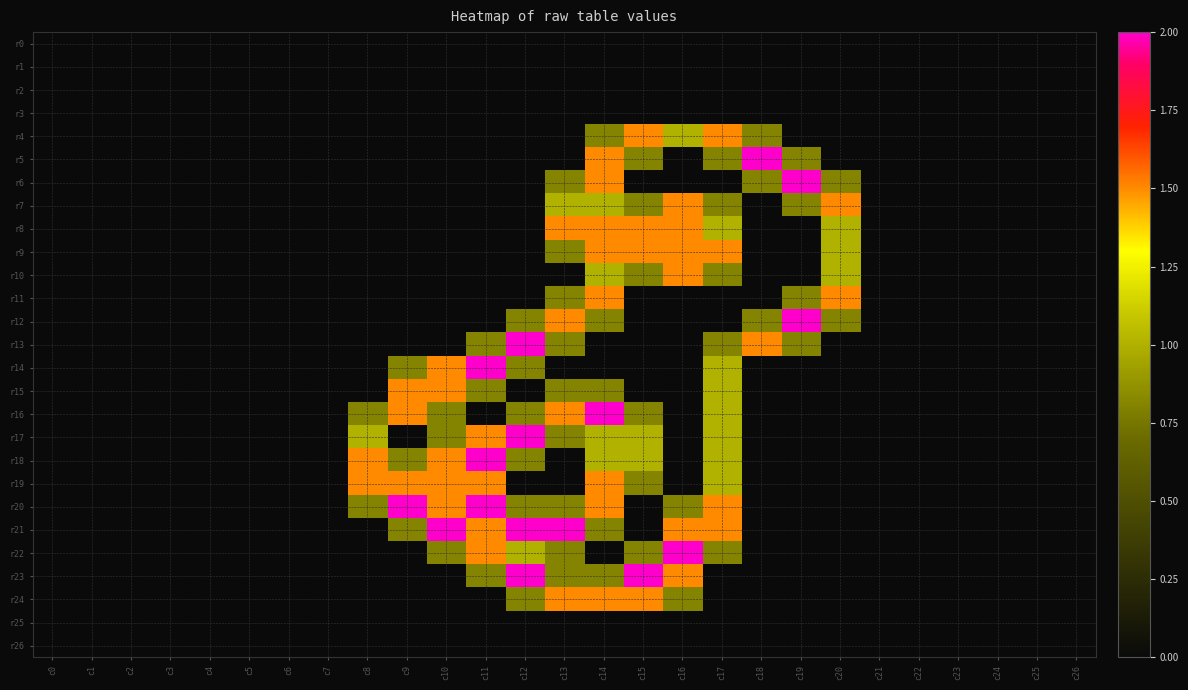

Reading left to right, what are all the values shown in this chart?

r0: c0=0.0	c1=0.0	c2=0.0	c3=0.0	c4=0.0	c5=0.0	c6=0.0	c7=0.0	c8=0.0	c9=0.0	c10=0.0	c11=0.0	c12=0.0	c13=0.0	c14=0.0	c15=0.0	c16=0.0	c17=0.0	c18=0.0	c19=0.0	c20=0.0	c21=0.0	c22=0.0	c23=0.0	c24=0.0	c25=0.0	c26=0.0
r1: c0=0.0	c1=0.0	c2=0.0	c3=0.0	c4=0.0	c5=0.0	c6=0.0	c7=0.0	c8=0.0	c9=0.0	c10=0.0	c11=0.0	c12=0.0	c13=0.0	c14=0.0	c15=0.0	c16=0.0	c17=0.0	c18=0.0	c19=0.0	c20=0.0	c21=0.0	c22=0.0	c23=0.0	c24=0.0	c25=0.0	c26=0.0
r2: c0=0.0	c1=0.0	c2=0.0	c3=0.0	c4=0.0	c5=0.0	c6=0.0	c7=0.0	c8=0.0	c9=0.0	c10=0.0	c11=0.0	c12=0.0	c13=0.0	c14=0.0	c15=0.0	c16=0.0	c17=0.0	c18=0.0	c19=0.0	c20=0.0	c21=0.0	c22=0.0	c23=0.0	c24=0.0	c25=0.0	c26=0.0
r3: c0=0.0	c1=0.0	c2=0.0	c3=0.0	c4=0.0	c5=0.0	c6=0.0	c7=0.0	c8=0.0	c9=0.0	c10=0.0	c11=0.0	c12=0.0	c13=0.0	c14=0.0	c15=0.0	c16=0.0	c17=0.0	c18=0.0	c19=0.0	c20=0.0	c21=0.0	c22=0.0	c23=0.0	c24=0.0	c25=0.0	c26=0.0
r4: c0=0.0	c1=0.0	c2=0.0	c3=0.0	c4=0.0	c5=0.0	c6=0.0	c7=0.0	c8=0.0	c9=0.0	c10=0.0	c11=0.0	c12=0.0	c13=0.0	c14=0.8	c15=1.5	c16=1.0	c17=1.5	c18=0.8	c19=0.0	c20=0.0	c21=0.0	c22=0.0	c23=0.0	c24=0.0	c25=0.0	c26=0.0
r5: c0=0.0	c1=0.0	c2=0.0	c3=0.0	c4=0.0	c5=0.0	c6=0.0	c7=0.0	c8=0.0	c9=0.0	c10=0.0	c11=0.0	c12=0.0	c13=0.0	c14=1.5	c15=0.8	c16=0.0	c17=0.8	c18=2.0	c19=0.8	c20=0.0	c21=0.0	c22=0.0	c23=0.0	c24=0.0	c25=0.0	c26=0.0
r6: c0=0.0	c1=0.0	c2=0.0	c3=0.0	c4=0.0	c5=0.0	c6=0.0	c7=0.0	c8=0.0	c9=0.0	c10=0.0	c11=0.0	c12=0.0	c13=0.8	c14=1.5	c15=0.0	c16=0.0	c17=0.0	c18=0.8	c19=2.0	c20=0.8	c21=0.0	c22=0.0	c23=0.0	c24=0.0	c25=0.0	c26=0.0
r7: c0=0.0	c1=0.0	c2=0.0	c3=0.0	c4=0.0	c5=0.0	c6=0.0	c7=0.0	c8=0.0	c9=0.0	c10=0.0	c11=0.0	c12=0.0	c13=1.0	c14=1.0	c15=0.8	c16=1.5	c17=0.8	c18=0.0	c19=0.8	c20=1.5	c21=0.0	c22=0.0	c23=0.0	c24=0.0	c25=0.0	c26=0.0
r8: c0=0.0	c1=0.0	c2=0.0	c3=0.0	c4=0.0	c5=0.0	c6=0.0	c7=0.0	c8=0.0	c9=0.0	c10=0.0	c11=0.0	c12=0.0	c13=1.5	c14=1.5	c15=1.5	c16=1.5	c17=1.0	c18=0.0	c19=0.0	c20=1.0	c21=0.0	c22=0.0	c23=0.0	c24=0.0	c25=0.0	c26=0.0
r9: c0=0.0	c1=0.0	c2=0.0	c3=0.0	c4=0.0	c5=0.0	c6=0.0	c7=0.0	c8=0.0	c9=0.0	c10=0.0	c11=0.0	c12=0.0	c13=0.8	c14=1.5	c15=1.5	c16=1.5	c17=1.5	c18=0.0	c19=0.0	c20=1.0	c21=0.0	c22=0.0	c23=0.0	c24=0.0	c25=0.0	c26=0.0
r10: c0=0.0	c1=0.0	c2=0.0	c3=0.0	c4=0.0	c5=0.0	c6=0.0	c7=0.0	c8=0.0	c9=0.0	c10=0.0	c11=0.0	c12=0.0	c13=0.0	c14=1.0	c15=0.8	c16=1.5	c17=0.8	c18=0.0	c19=0.0	c20=1.0	c21=0.0	c22=0.0	c23=0.0	c24=0.0	c25=0.0	c26=0.0
r11: c0=0.0	c1=0.0	c2=0.0	c3=0.0	c4=0.0	c5=0.0	c6=0.0	c7=0.0	c8=0.0	c9=0.0	c10=0.0	c11=0.0	c12=0.0	c13=0.8	c14=1.5	c15=0.0	c16=0.0	c17=0.0	c18=0.0	c19=0.8	c20=1.5	c21=0.0	c22=0.0	c23=0.0	c24=0.0	c25=0.0	c26=0.0
r12: c0=0.0	c1=0.0	c2=0.0	c3=0.0	c4=0.0	c5=0.0	c6=0.0	c7=0.0	c8=0.0	c9=0.0	c10=0.0	c11=0.0	c12=0.8	c13=1.5	c14=0.8	c15=0.0	c16=0.0	c17=0.0	c18=0.8	c19=2.0	c20=0.8	c21=0.0	c22=0.0	c23=0.0	c24=0.0	c25=0.0	c26=0.0
r13: c0=0.0	c1=0.0	c2=0.0	c3=0.0	c4=0.0	c5=0.0	c6=0.0	c7=0.0	c8=0.0	c9=0.0	c10=0.0	c11=0.8	c12=2.0	c13=0.8	c14=0.0	c15=0.0	c16=0.0	c17=0.8	c18=1.5	c19=0.8	c20=0.0	c21=0.0	c22=0.0	c23=0.0	c24=0.0	c25=0.0	c26=0.0
r14: c0=0.0	c1=0.0	c2=0.0	c3=0.0	c4=0.0	c5=0.0	c6=0.0	c7=0.0	c8=0.0	c9=0.8	c10=1.5	c11=2.0	c12=0.8	c13=0.0	c14=0.0	c15=0.0	c16=0.0	c17=1.0	c18=0.0	c19=0.0	c20=0.0	c21=0.0	c22=0.0	c23=0.0	c24=0.0	c25=0.0	c26=0.0
r15: c0=0.0	c1=0.0	c2=0.0	c3=0.0	c4=0.0	c5=0.0	c6=0.0	c7=0.0	c8=0.0	c9=1.5	c10=1.5	c11=0.8	c12=0.0	c13=0.8	c14=0.8	c15=0.0	c16=0.0	c17=1.0	c18=0.0	c19=0.0	c20=0.0	c21=0.0	c22=0.0	c23=0.0	c24=0.0	c25=0.0	c26=0.0
r16: c0=0.0	c1=0.0	c2=0.0	c3=0.0	c4=0.0	c5=0.0	c6=0.0	c7=0.0	c8=0.8	c9=1.5	c10=0.8	c11=0.0	c12=0.8	c13=1.5	c14=2.0	c15=0.8	c16=0.0	c17=1.0	c18=0.0	c19=0.0	c20=0.0	c21=0.0	c22=0.0	c23=0.0	c24=0.0	c25=0.0	c26=0.0
r17: c0=0.0	c1=0.0	c2=0.0	c3=0.0	c4=0.0	c5=0.0	c6=0.0	c7=0.0	c8=1.0	c9=0.0	c10=0.8	c11=1.5	c12=2.0	c13=0.8	c14=1.0	c15=1.0	c16=0.0	c17=1.0	c18=0.0	c19=0.0	c20=0.0	c21=0.0	c22=0.0	c23=0.0	c24=0.0	c25=0.0	c26=0.0
r18: c0=0.0	c1=0.0	c2=0.0	c3=0.0	c4=0.0	c5=0.0	c6=0.0	c7=0.0	c8=1.5	c9=0.8	c10=1.5	c11=2.0	c12=0.8	c13=0.0	c14=1.0	c15=1.0	c16=0.0	c17=1.0	c18=0.0	c19=0.0	c20=0.0	c21=0.0	c22=0.0	c23=0.0	c24=0.0	c25=0.0	c26=0.0
r19: c0=0.0	c1=0.0	c2=0.0	c3=0.0	c4=0.0	c5=0.0	c6=0.0	c7=0.0	c8=1.5	c9=1.5	c10=1.5	c11=1.5	c12=0.0	c13=0.0	c14=1.5	c15=0.8	c16=0.0	c17=1.0	c18=0.0	c19=0.0	c20=0.0	c21=0.0	c22=0.0	c23=0.0	c24=0.0	c25=0.0	c26=0.0
r20: c0=0.0	c1=0.0	c2=0.0	c3=0.0	c4=0.0	c5=0.0	c6=0.0	c7=0.0	c8=0.8	c9=2.0	c10=1.5	c11=2.0	c12=0.8	c13=0.8	c14=1.5	c15=0.0	c16=0.8	c17=1.5	c18=0.0	c19=0.0	c20=0.0	c21=0.0	c22=0.0	c23=0.0	c24=0.0	c25=0.0	c26=0.0
r21: c0=0.0	c1=0.0	c2=0.0	c3=0.0	c4=0.0	c5=0.0	c6=0.0	c7=0.0	c8=0.0	c9=0.8	c10=2.0	c11=1.5	c12=2.0	c13=2.0	c14=0.8	c15=0.0	c16=1.5	c17=1.5	c18=0.0	c19=0.0	c20=0.0	c21=0.0	c22=0.0	c23=0.0	c24=0.0	c25=0.0	c26=0.0
r22: c0=0.0	c1=0.0	c2=0.0	c3=0.0	c4=0.0	c5=0.0	c6=0.0	c7=0.0	c8=0.0	c9=0.0	c10=0.8	c11=1.5	c12=1.0	c13=0.8	c14=0.0	c15=0.8	c16=2.0	c17=0.8	c18=0.0	c19=0.0	c20=0.0	c21=0.0	c22=0.0	c23=0.0	c24=0.0	c25=0.0	c26=0.0
r23: c0=0.0	c1=0.0	c2=0.0	c3=0.0	c4=0.0	c5=0.0	c6=0.0	c7=0.0	c8=0.0	c9=0.0	c10=0.0	c11=0.8	c12=2.0	c13=0.8	c14=0.8	c15=2.0	c16=1.5	c17=0.0	c18=0.0	c19=0.0	c20=0.0	c21=0.0	c22=0.0	c23=0.0	c24=0.0	c25=0.0	c26=0.0
r24: c0=0.0	c1=0.0	c2=0.0	c3=0.0	c4=0.0	c5=0.0	c6=0.0	c7=0.0	c8=0.0	c9=0.0	c10=0.0	c11=0.0	c12=0.8	c13=1.5	c14=1.5	c15=1.5	c16=0.8	c17=0.0	c18=0.0	c19=0.0	c20=0.0	c21=0.0	c22=0.0	c23=0.0	c24=0.0	c25=0.0	c26=0.0
r25: c0=0.0	c1=0.0	c2=0.0	c3=0.0	c4=0.0	c5=0.0	c6=0.0	c7=0.0	c8=0.0	c9=0.0	c10=0.0	c11=0.0	c12=0.0	c13=0.0	c14=0.0	c15=0.0	c16=0.0	c17=0.0	c18=0.0	c19=0.0	c20=0.0	c21=0.0	c22=0.0	c23=0.0	c24=0.0	c25=0.0	c26=0.0
r26: c0=0.0	c1=0.0	c2=0.0	c3=0.0	c4=0.0	c5=0.0	c6=0.0	c7=0.0	c8=0.0	c9=0.0	c10=0.0	c11=0.0	c12=0.0	c13=0.0	c14=0.0	c15=0.0	c16=0.0	c17=0.0	c18=0.0	c19=0.0	c20=0.0	c21=0.0	c22=0.0	c23=0.0	c24=0.0	c25=0.0	c26=0.0